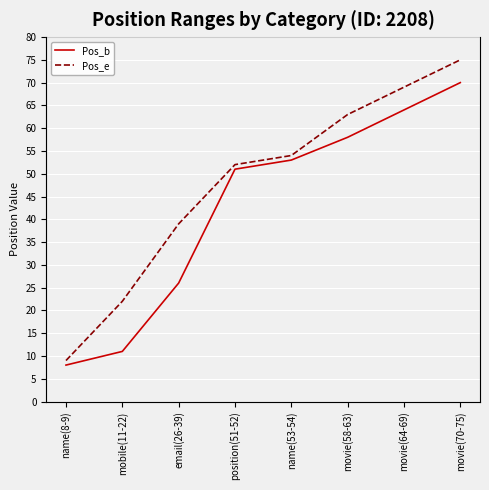

Where is Pos_b nearest to the value 39?

position(51-52)